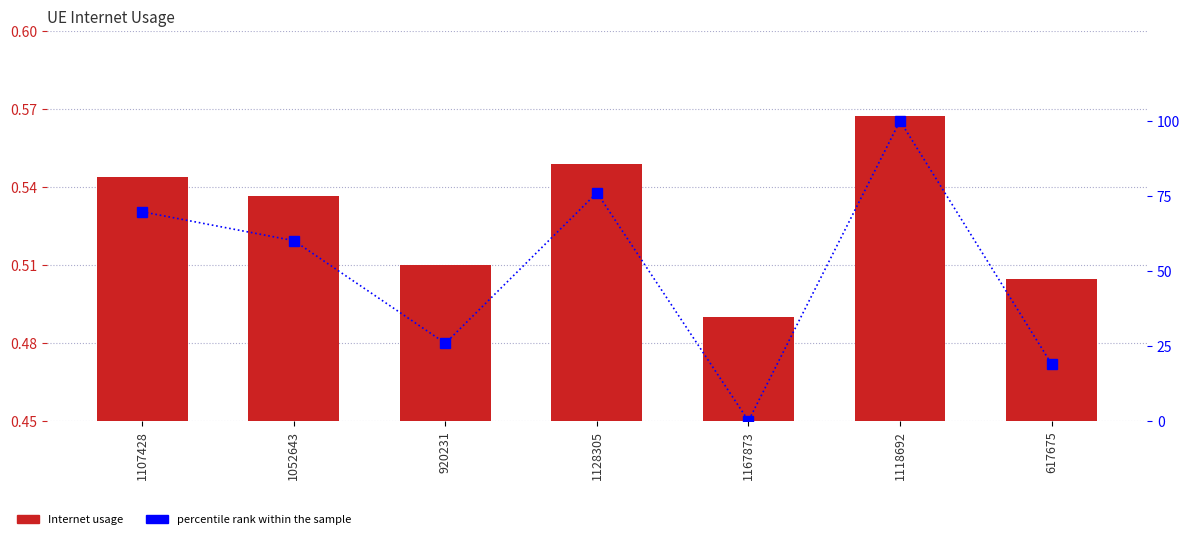

Does the chart contain any negative values?

No